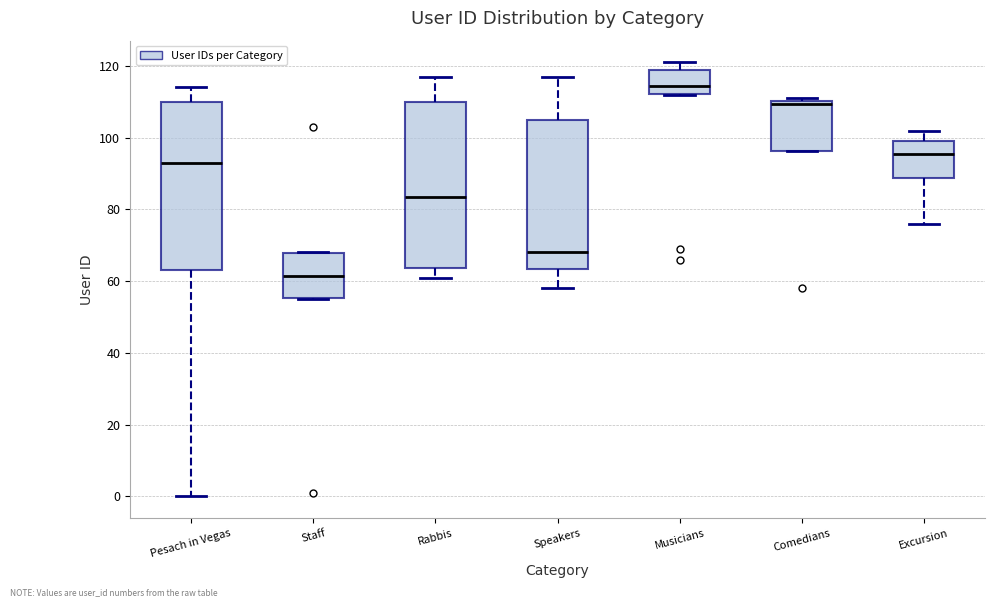

Which box has the highest median line?

Musicians